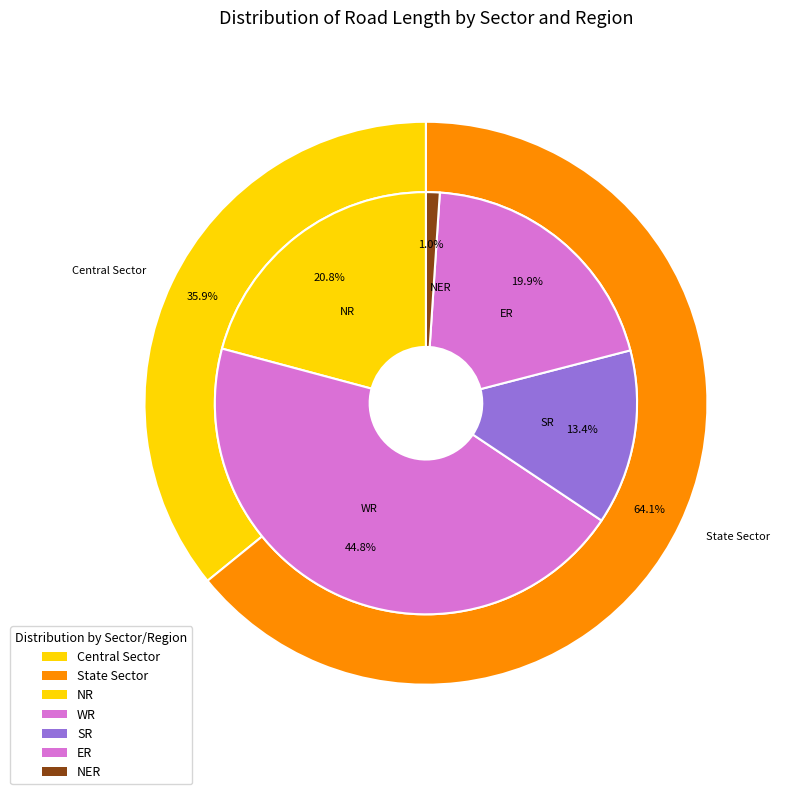

How many segments does this pie chart have?

2